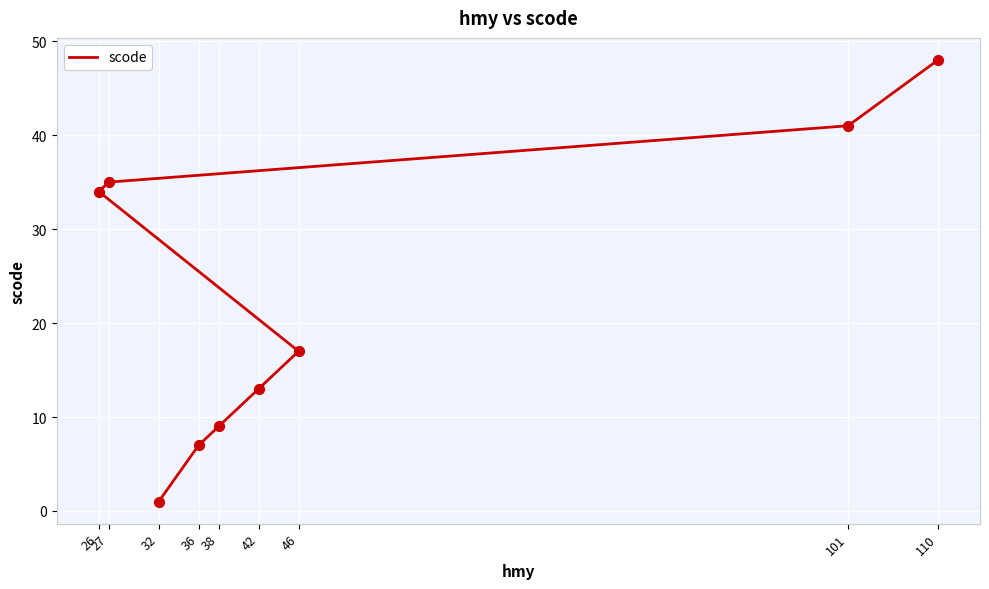

Between 42 and 26, which is larger?

26